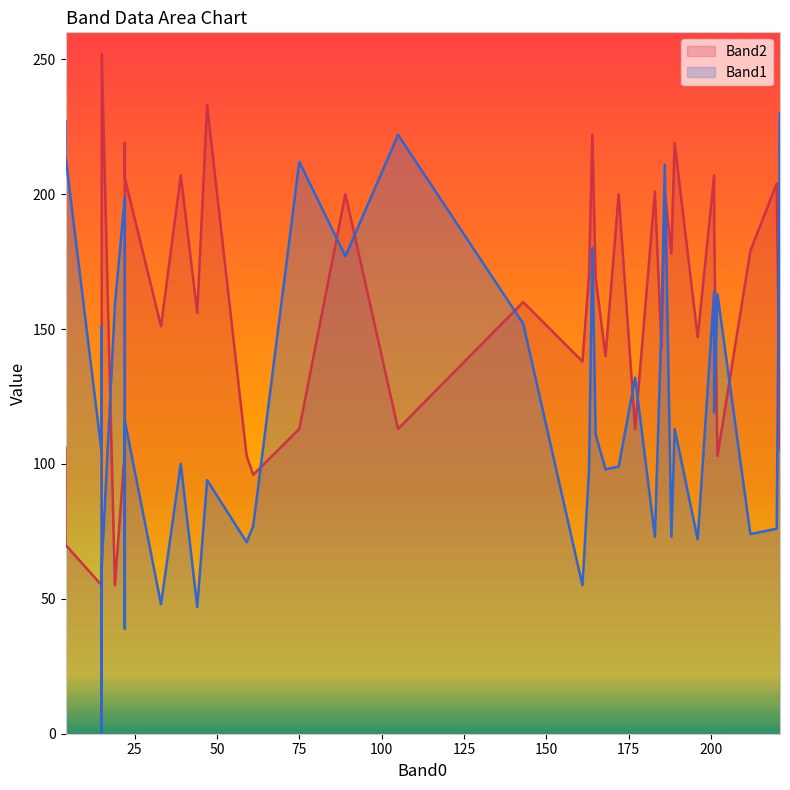

Is the value of Band1 at 15 greater than the value of Band2 at 202?

Yes